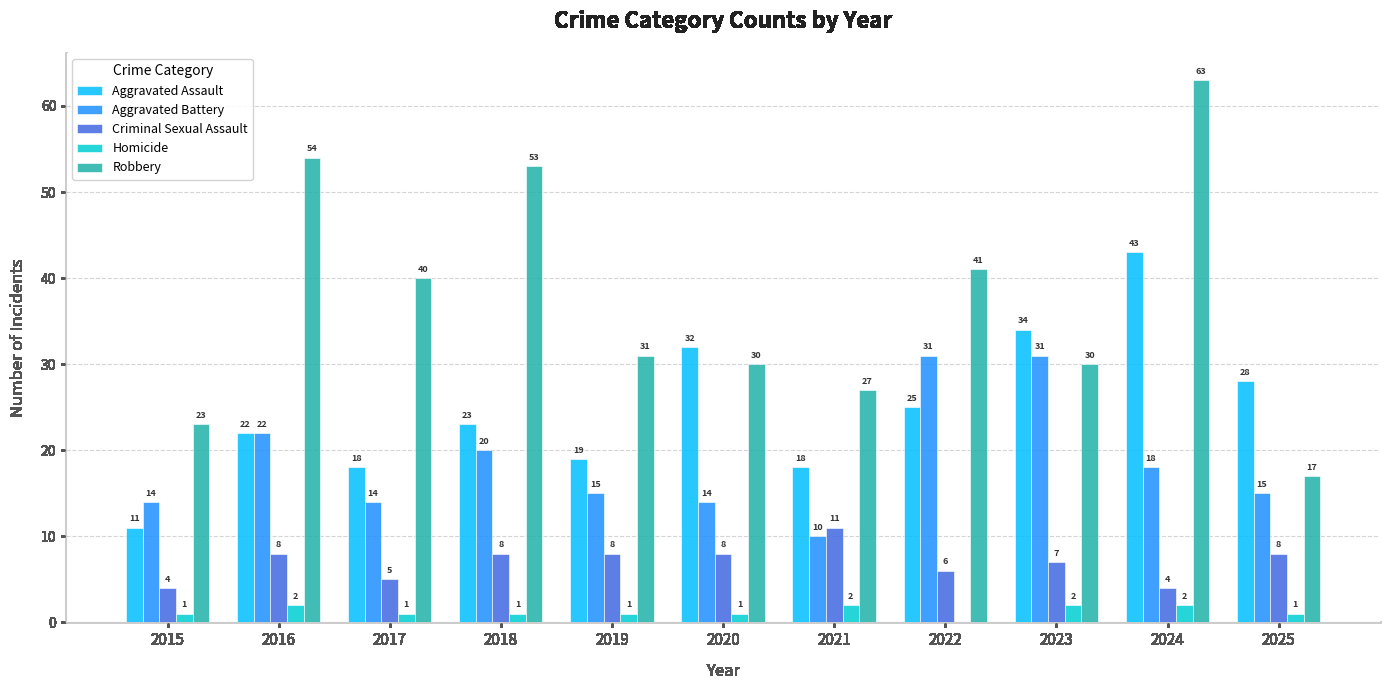

At which category does the chart reach its peak across all series?

2024